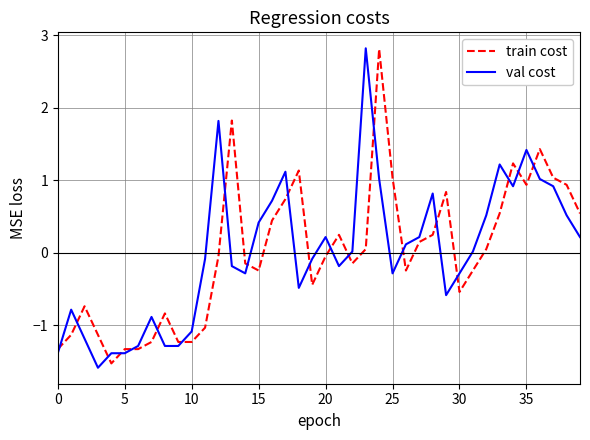

How many lines are shown in the chart?

2